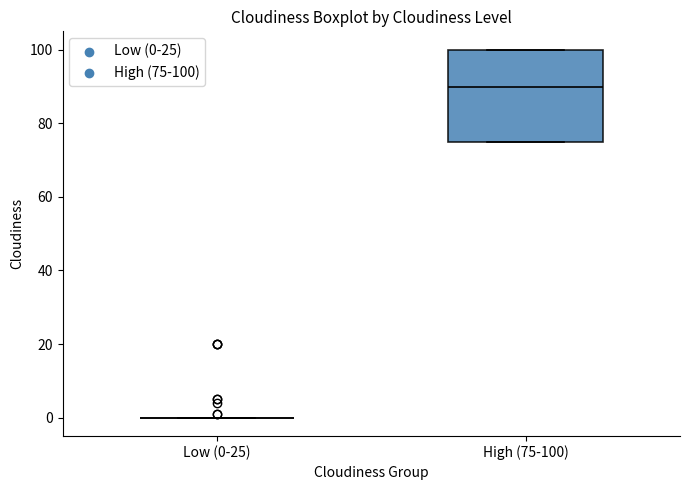

Where is the upper edge of the box for High (75-100) on the y-axis? The values are not printed on the chart, so give them approximately, as read against the axis.

100